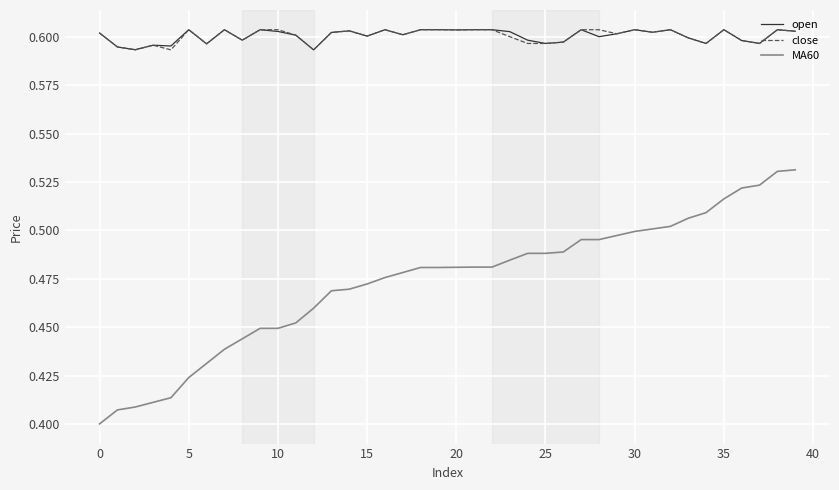

True or false: close and MA60 intersect in this chart.

False